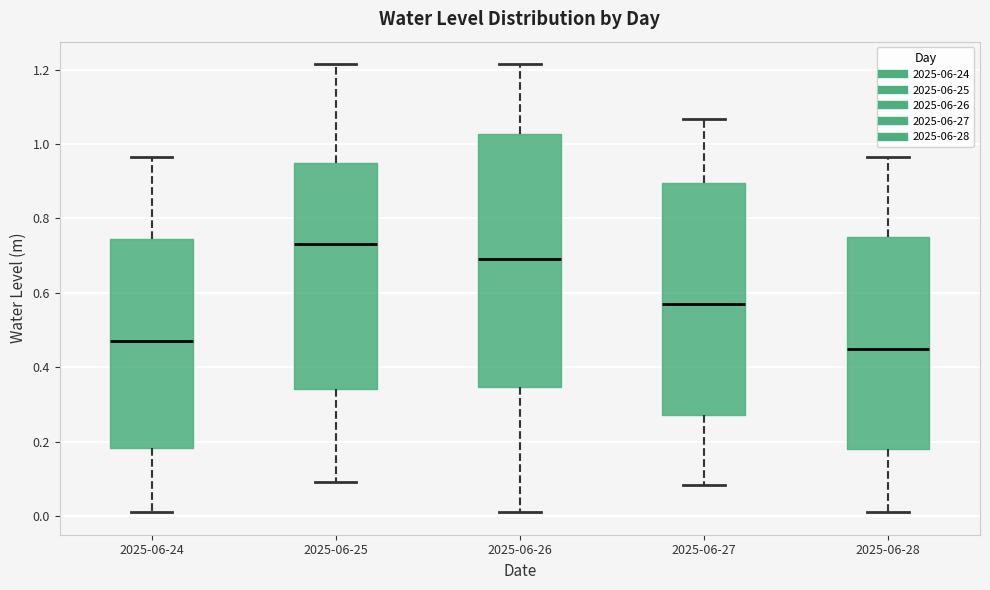

Reading left to right, transcribe this box plot: for each box, give where its median line is, the range the box spans, and where its two whiskers end, as read against the y-axis. The values are not printed on the chart, so give them approximately, as read against the axis.

2025-06-24: median 0.48, box 0.18 to 0.74, whiskers 0.02 to 0.96
2025-06-25: median 0.74, box 0.34 to 0.94, whiskers 0.10 to 1.22
2025-06-26: median 0.70, box 0.34 to 1.02, whiskers 0.02 to 1.22
2025-06-27: median 0.56, box 0.28 to 0.90, whiskers 0.08 to 1.06
2025-06-28: median 0.46, box 0.18 to 0.76, whiskers 0.02 to 0.96